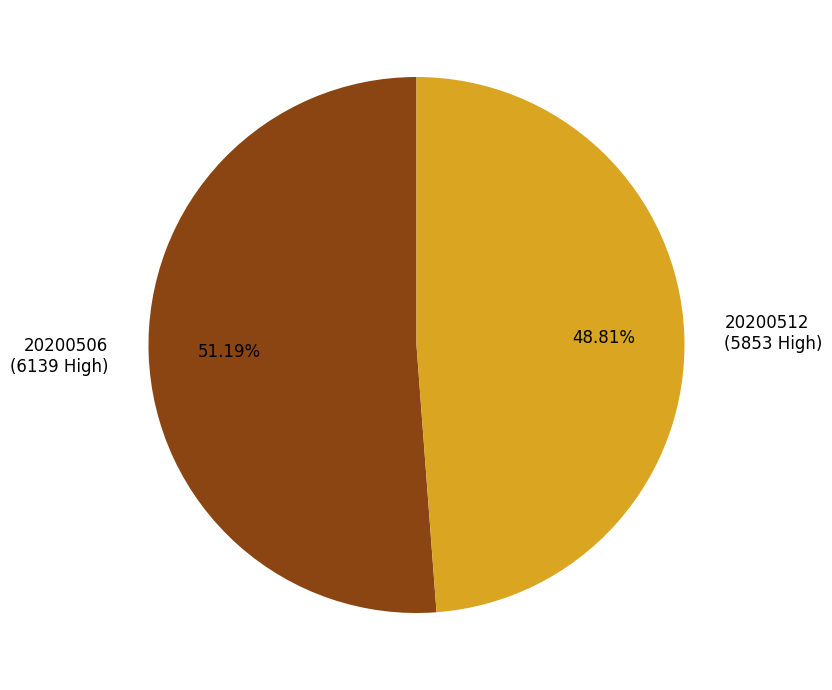

What is the smallest slice in the pie chart?

20200512